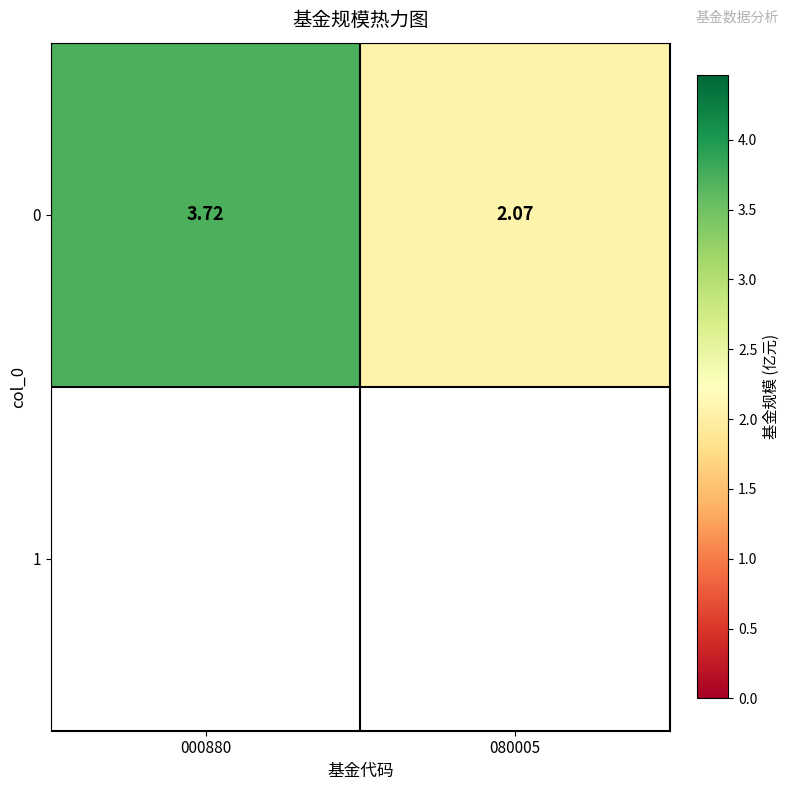

At which label does the data first exceed 3?

000880